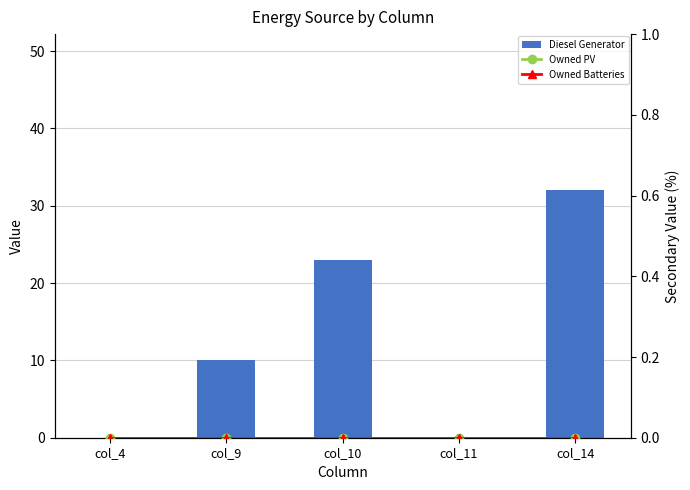

Is it true that Diesel Generator equals 16.0 at col_14?

False